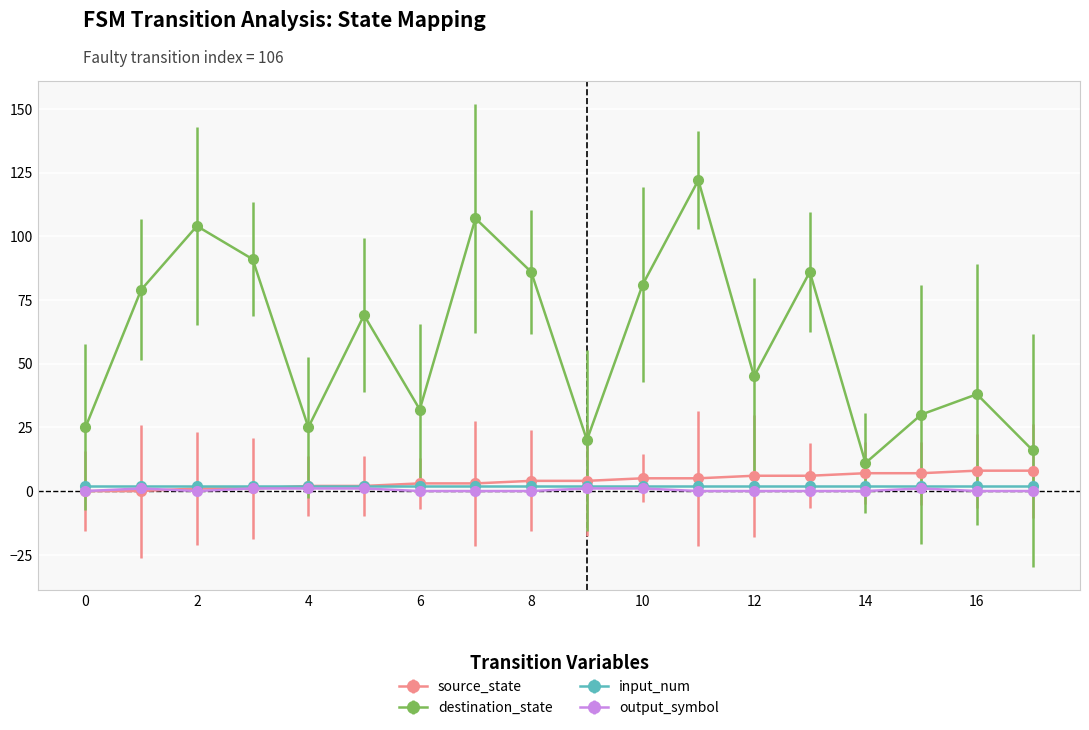

In destination_state, how many points are lower than both neighbors (excluding endpoints)?

5